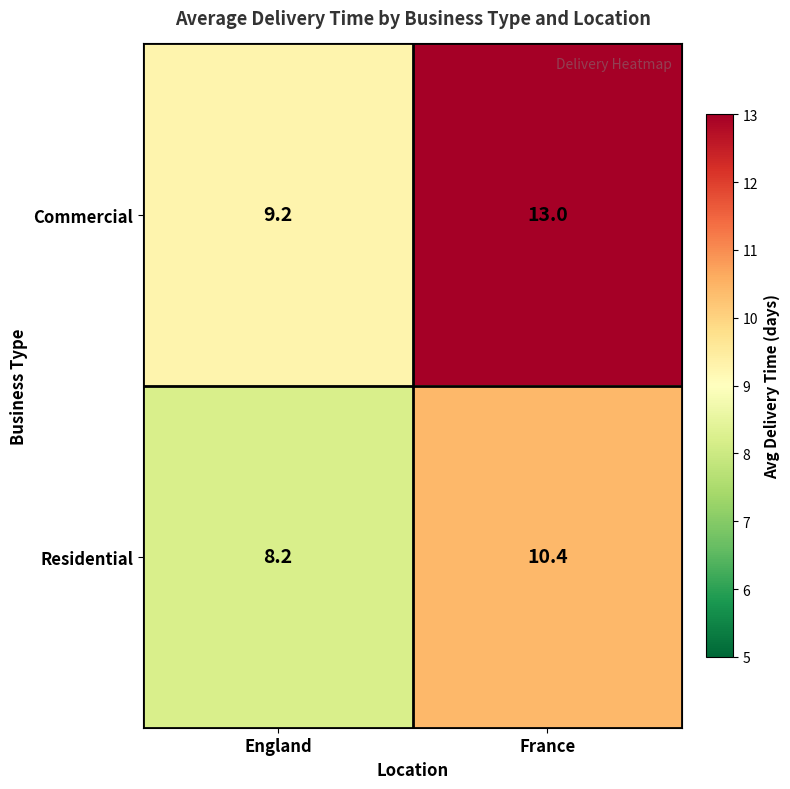

At which category is the sum across all series the highest?

France